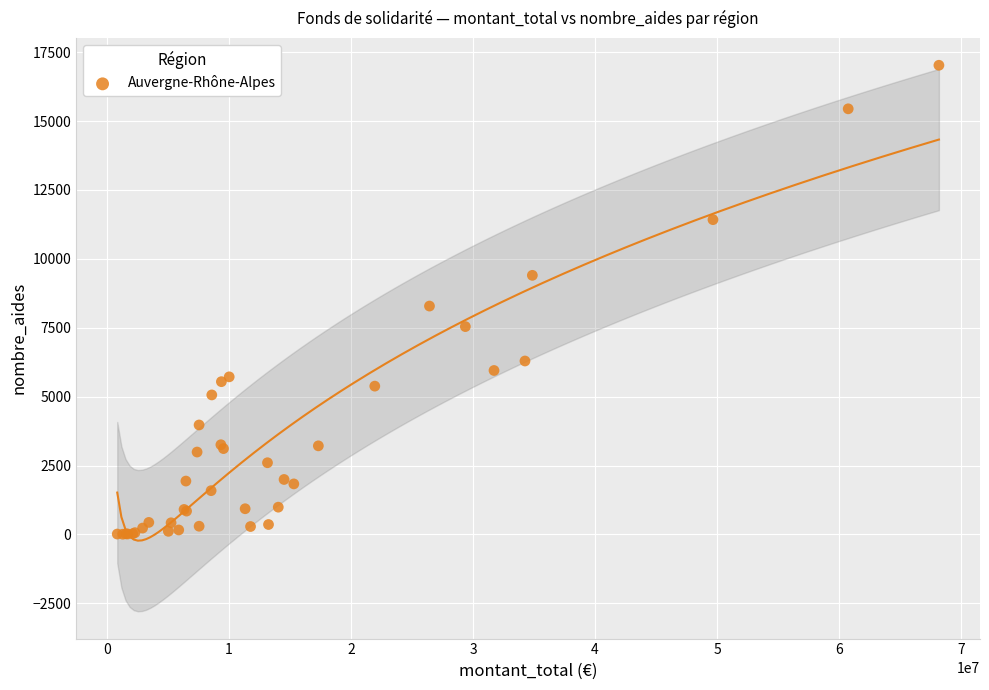

What Y value in the scatter plot is closest to 8516?

8287